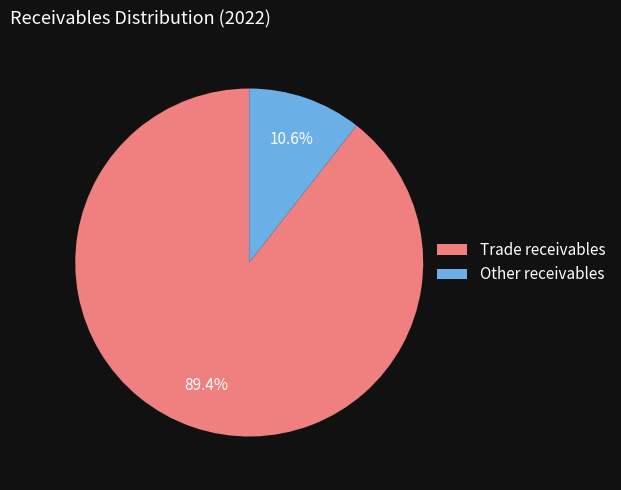

To the nearest percent, what percentage of the pie is Trade receivables?

89%